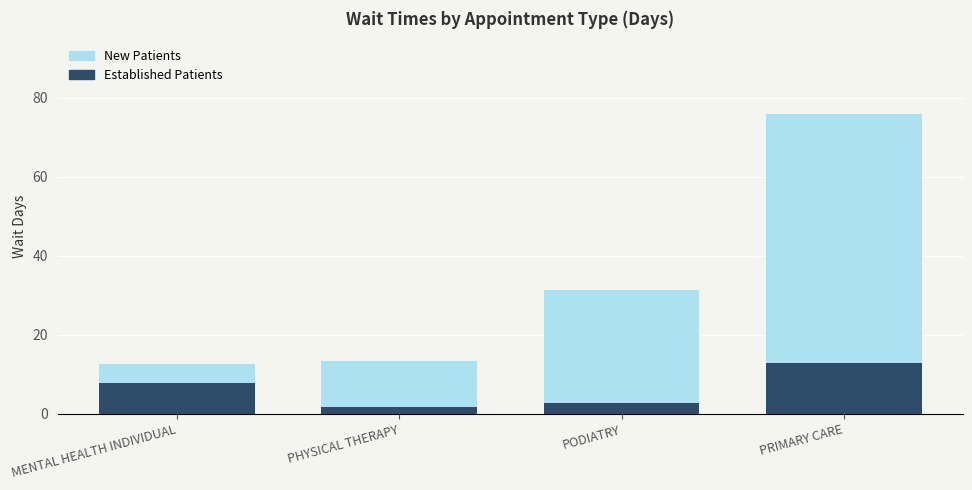

How many distinct data groups are displayed?

2